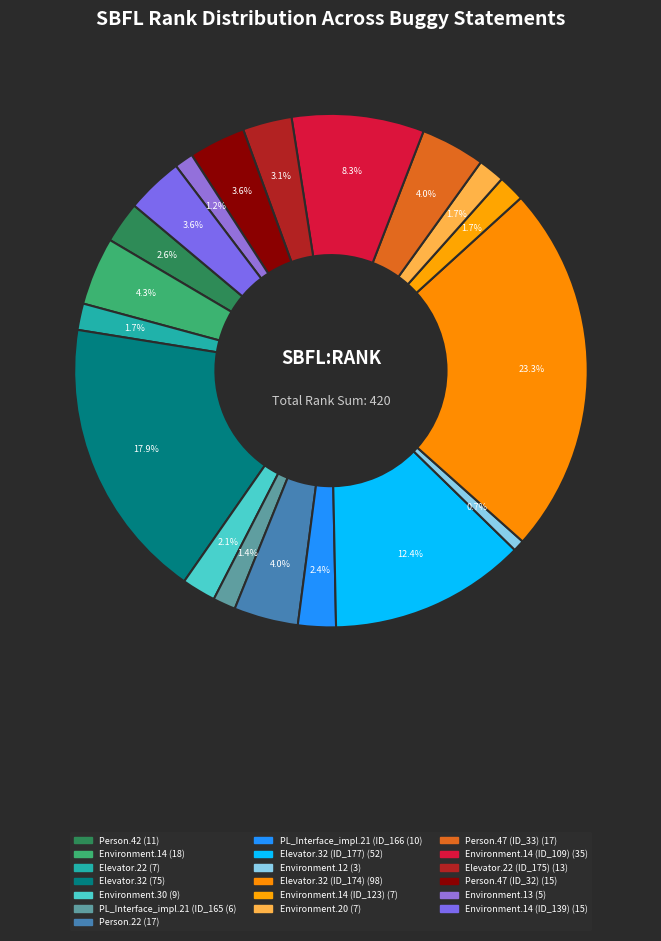

To the nearest percent, what is the average slice percentage?

5%